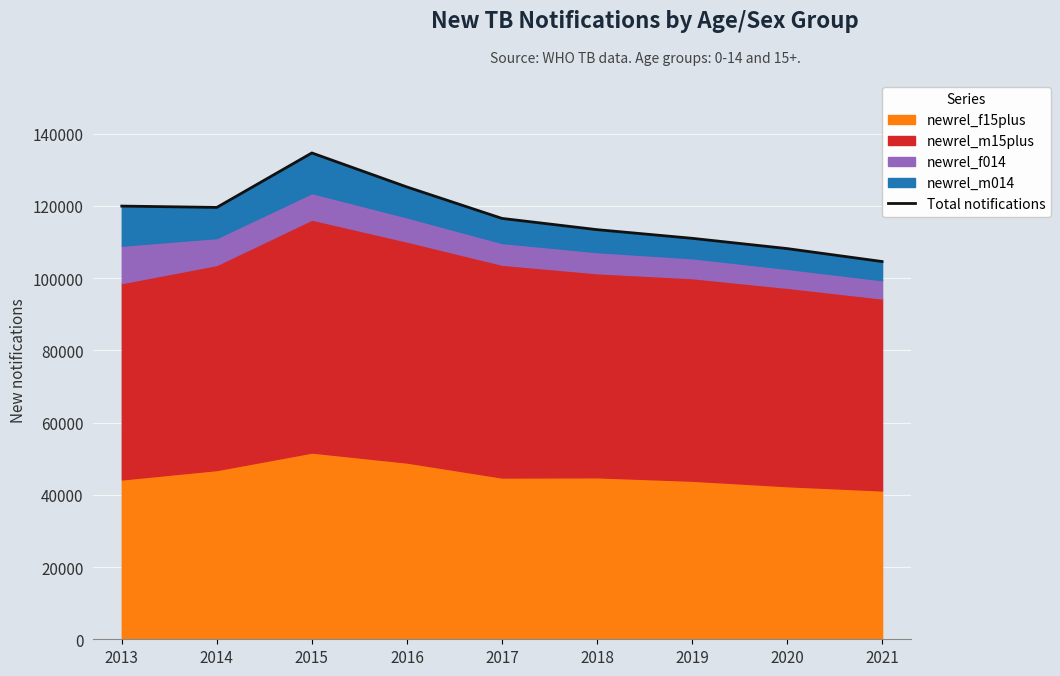

How many data points are above 116551?

4